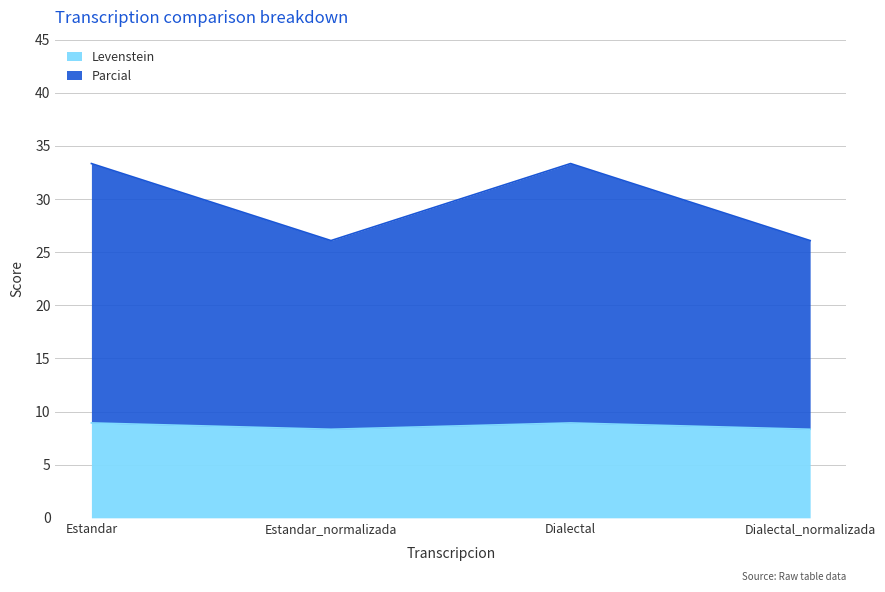

What is the spread (max minus min) of values at Estandar?

24.4